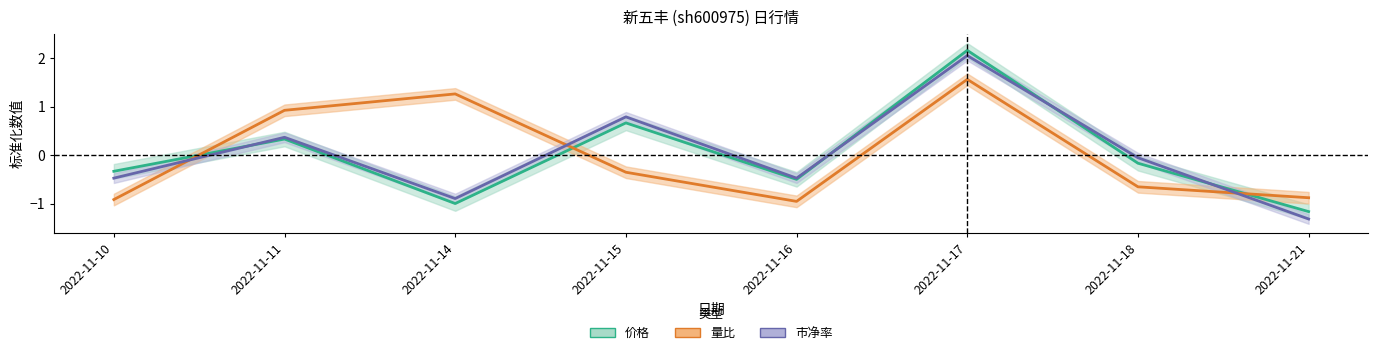

Where is the first local minimum for 量比?

2022-11-16